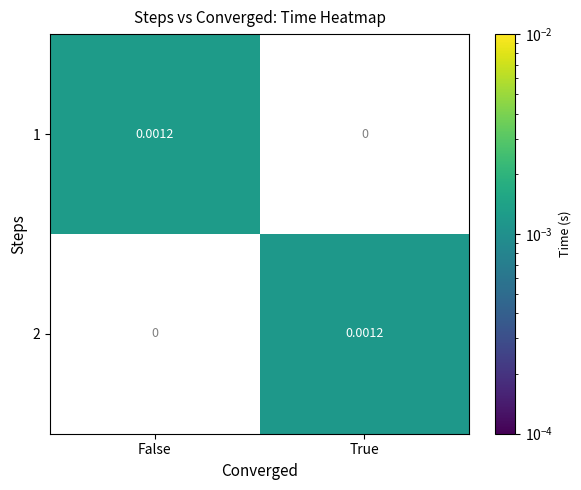

Which series has the largest range (max minus min)?

1